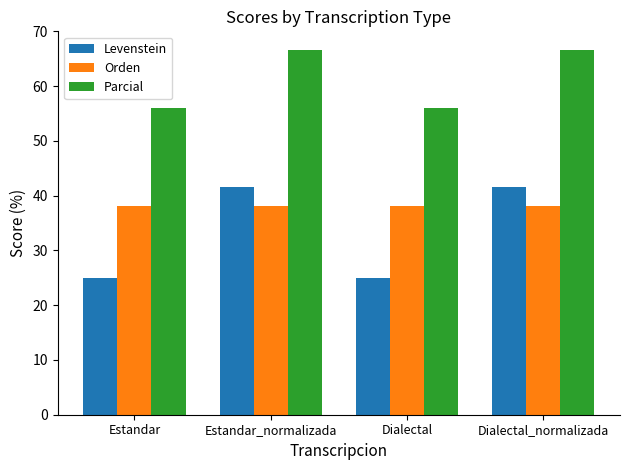

What is the label of the 2nd bar from the left?

Estandar_normalizada